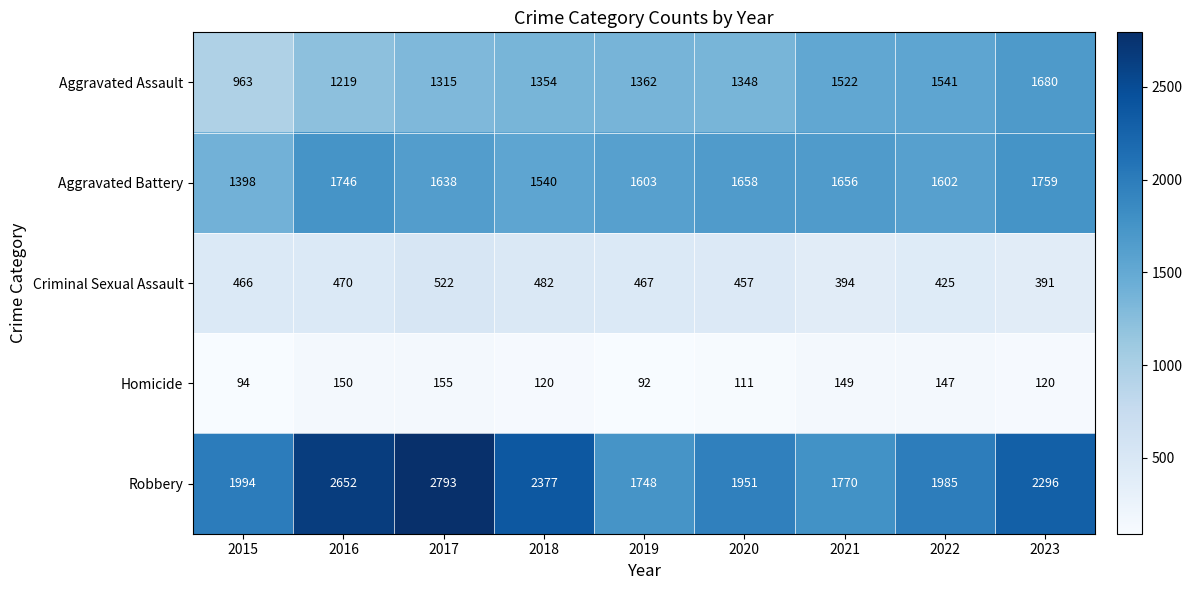

Rank the series at 2018 from highest to lowest value.

Robbery, Aggravated Battery, Aggravated Assault, Criminal Sexual Assault, Homicide